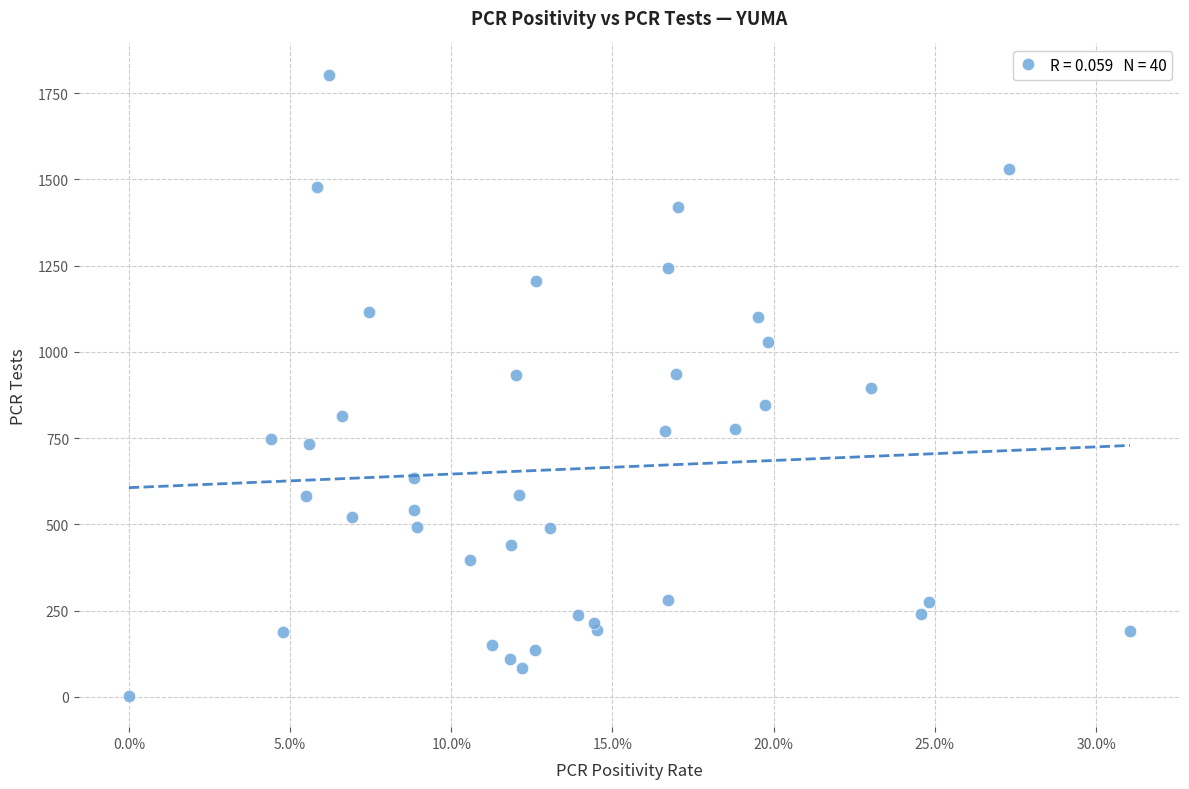

What is the range of Y values (max minus min)?

1802